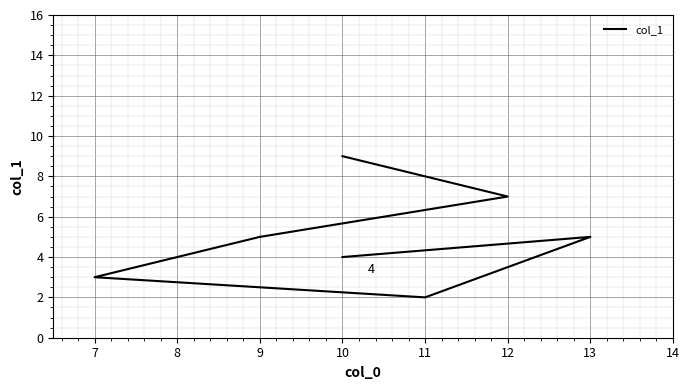

How many values exceed 5?

2